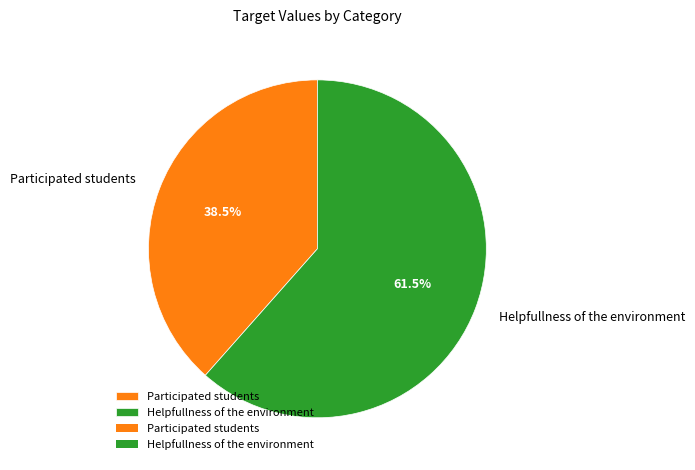

What is the ratio of the value at Helpfullness of the environment to the value at Participated students?

1.6